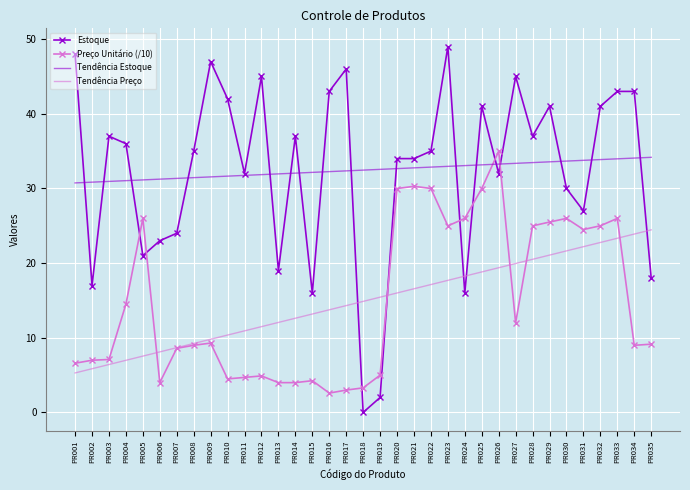

Count the number of categories in the chart.

35